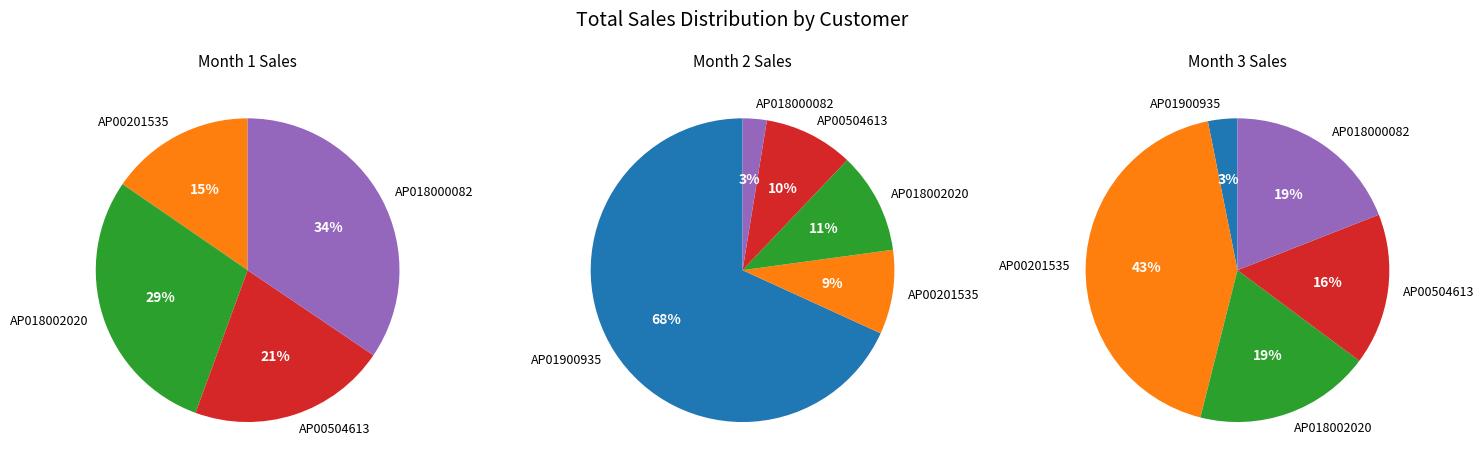

What percentage do AP018000082 and AP00201535 together represent?

49.9%